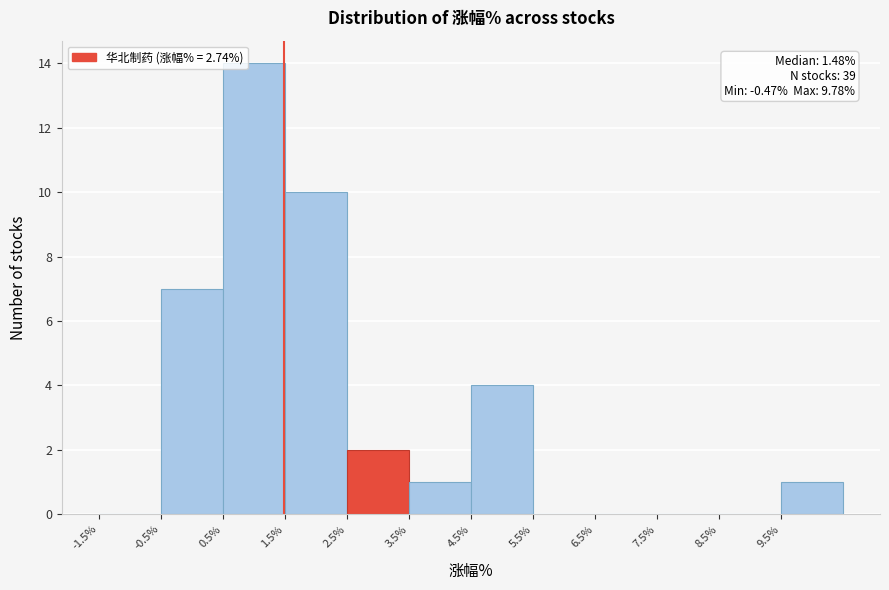

Which range on the x-axis has the tallest bar?

0.5 to 1.5